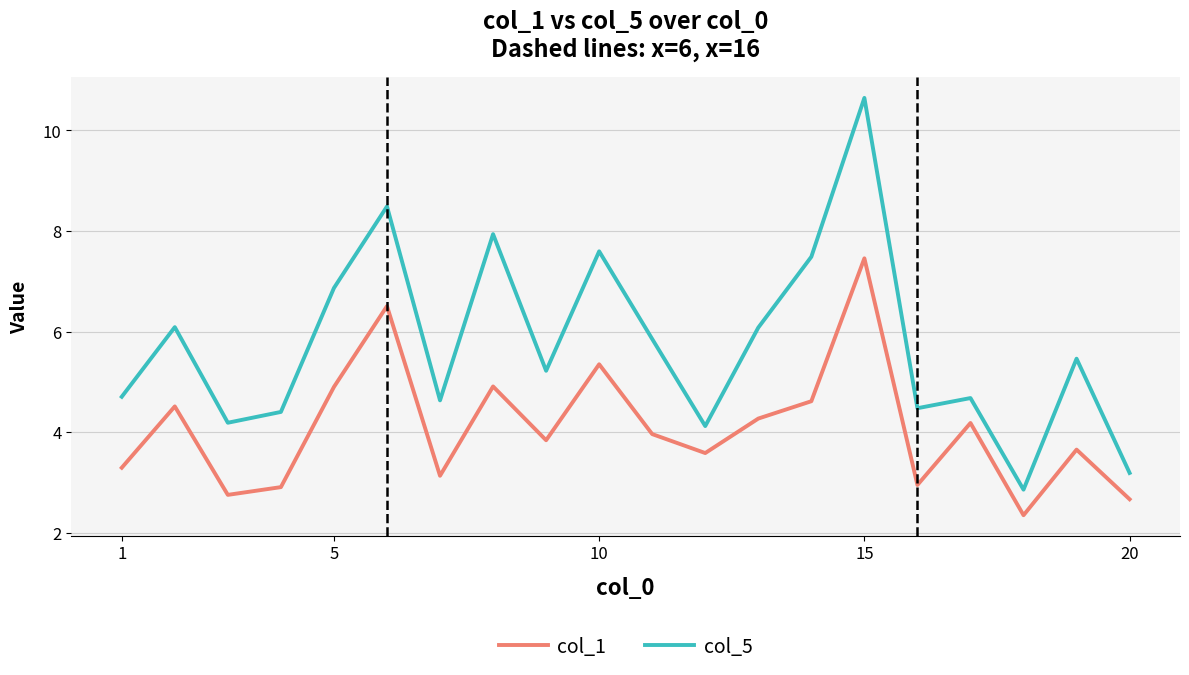

In col_5, how many points are higher than both neighbors (excluding endpoints)?

7